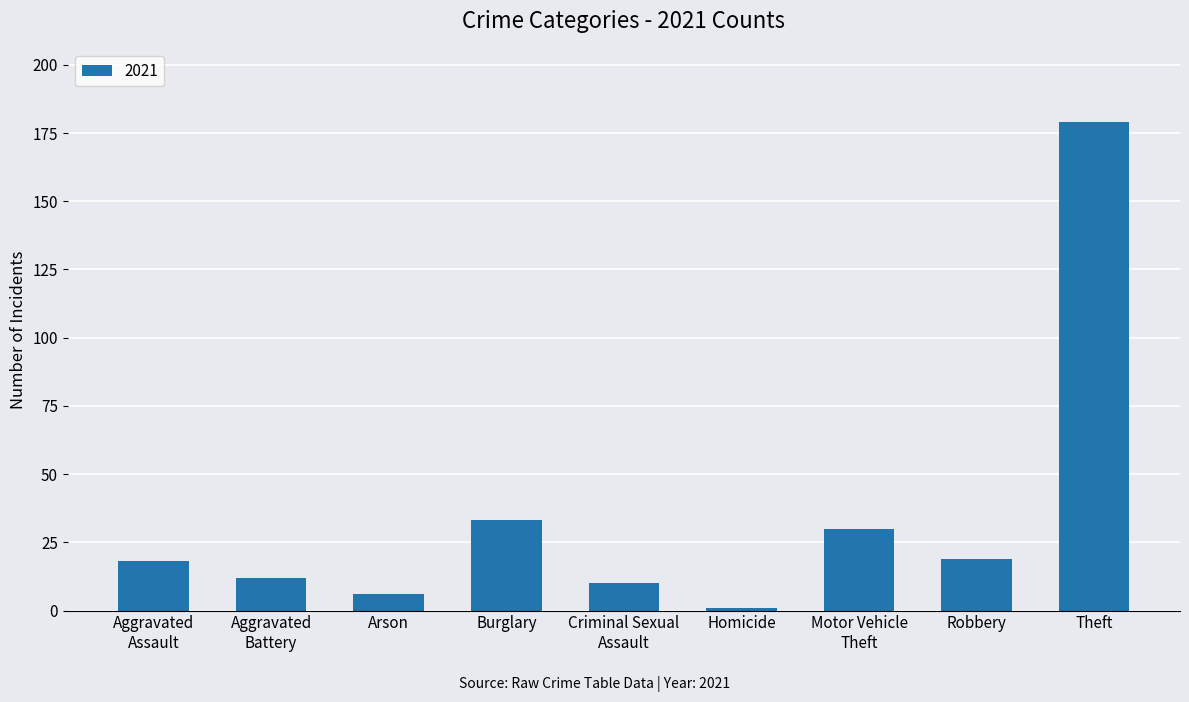

Reading left to right, extract all data points from this chart.

18	12	6	33	10	1	30	19	179